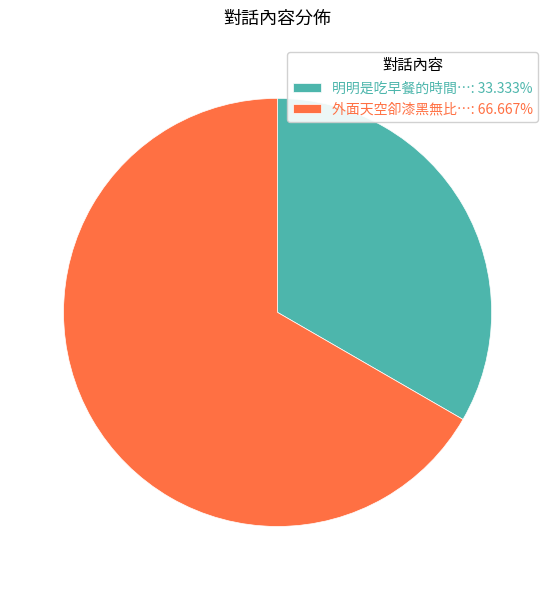

Which has a higher value, 外面天空卻漆黑無比… or 明明是吃早餐的時間…?

外面天空卻漆黑無比…